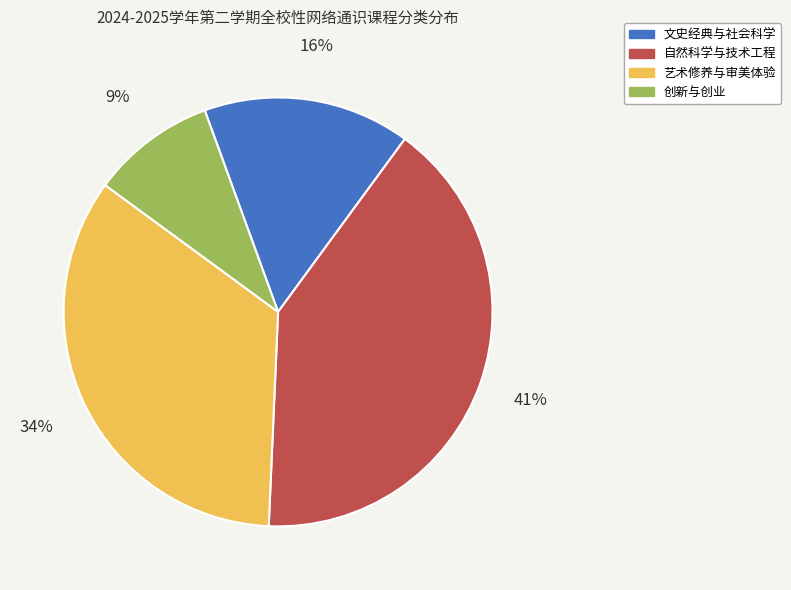

Which category has the biggest portion of the pie?

自然科学与技术工程